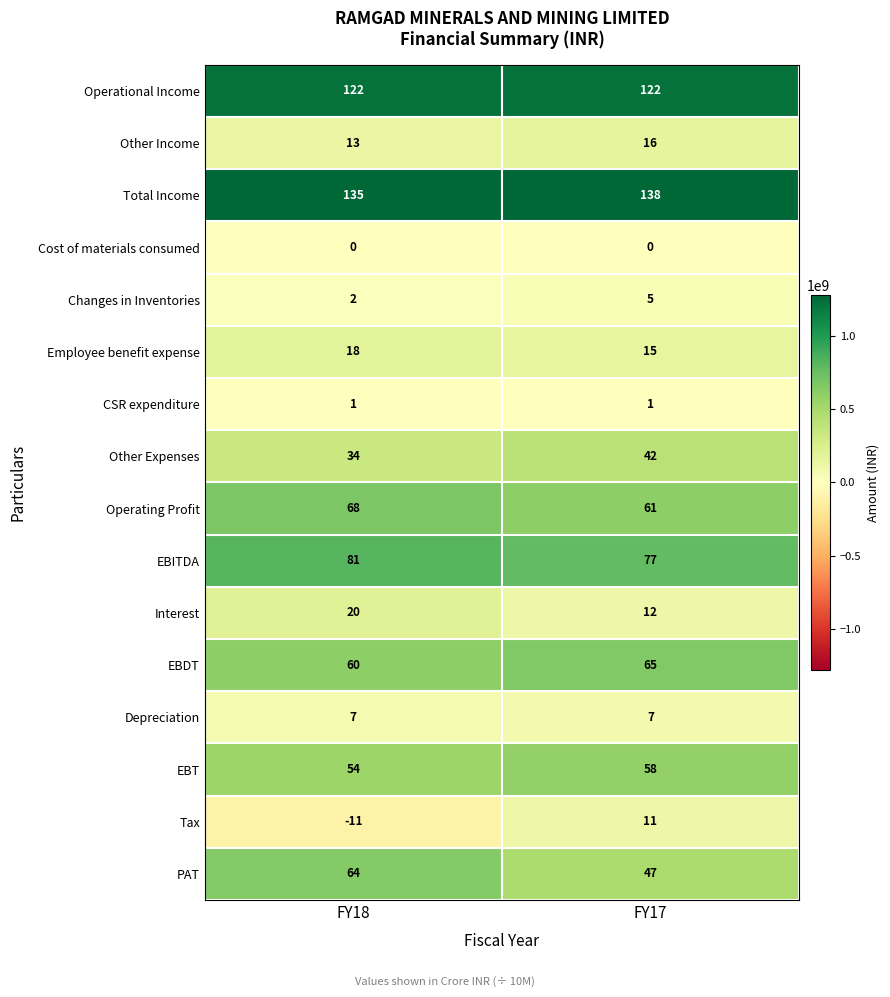

Is the value of EBDT at FY18 greater than the value of Employee benefit expense at FY17?

Yes